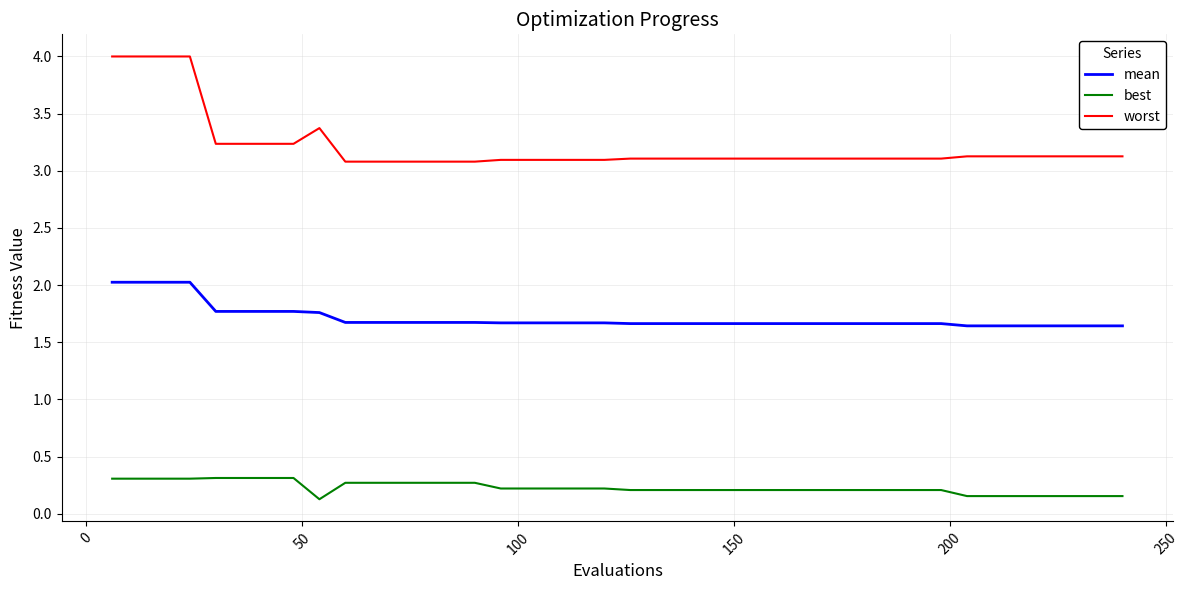

List the series in order of their overall mean, highest first.

worst, mean, best